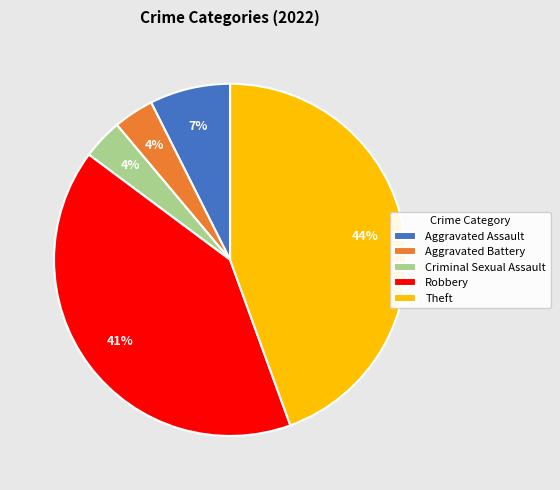

What percentage is the Aggravated Battery slice, to the nearest percent?

4%